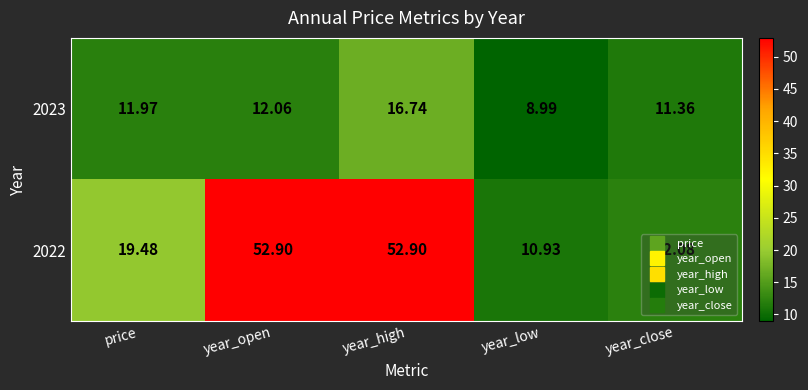

Which series has the largest range (max minus min)?

2022